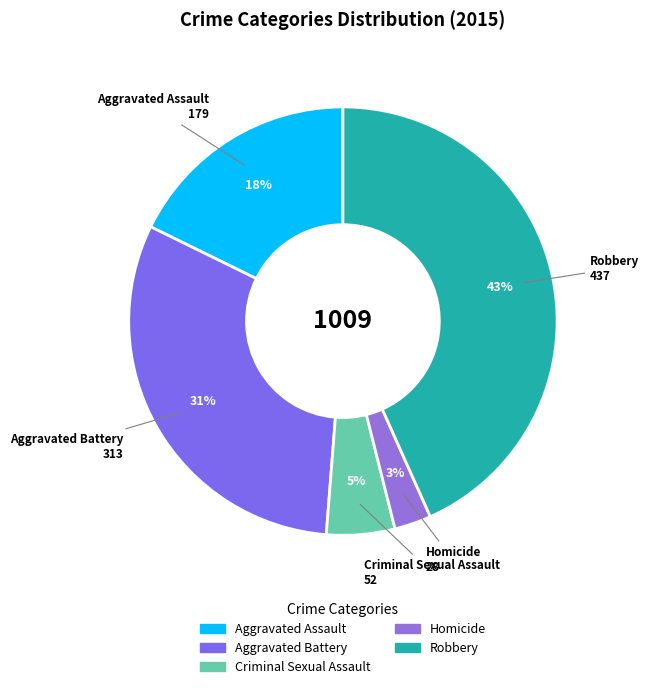

Does any single category account for the majority?

No